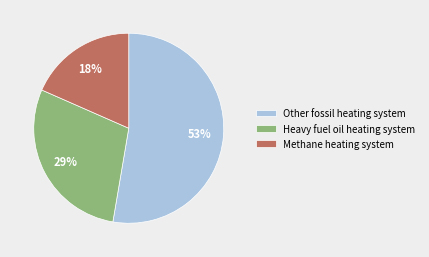

Count the number of slices in the pie.

3